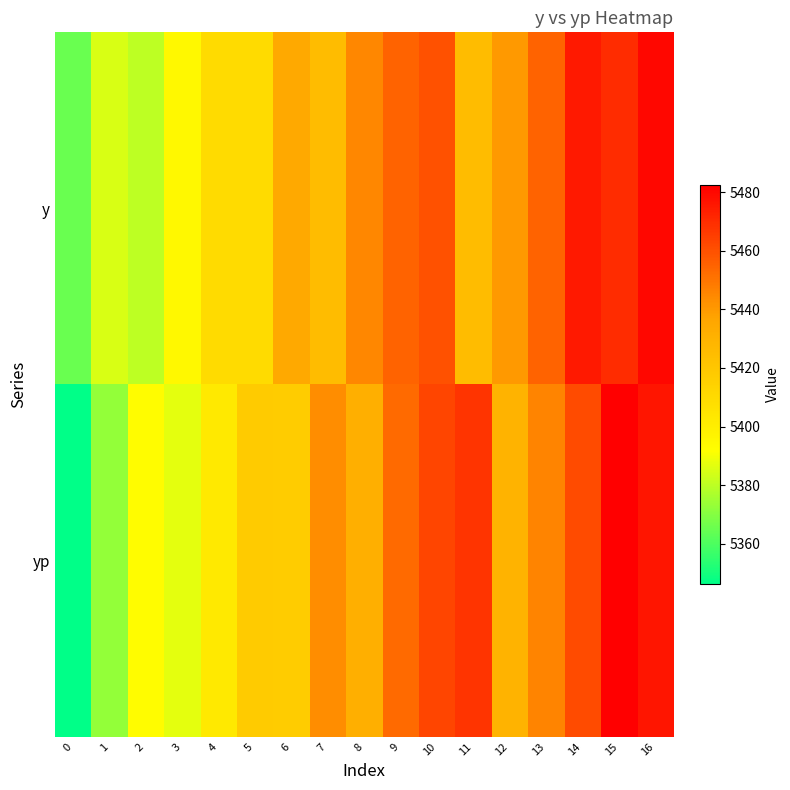

Reading left to right, what are all the values shown in this chart?

y: 0=5365.0	1=5385.0	2=5380.0	3=5395.0	4=5410.0	5=5410.0	6=5435.0	7=5425.0	8=5445.0	9=5455.0	10=5460.0	11=5425.0	12=5440.0	13=5455.0	14=5475.0	15=5470.0	16=5480.0
yp: 0=5346.2	1=5372.4	2=5393.0	3=5387.0	4=5402.5	5=5417.9	6=5417.3	7=5443.2	8=5431.9	9=5452.8	10=5462.8	11=5467.6	12=5429.3	13=5446.0	14=5461.6	15=5482.4	16=5476.3